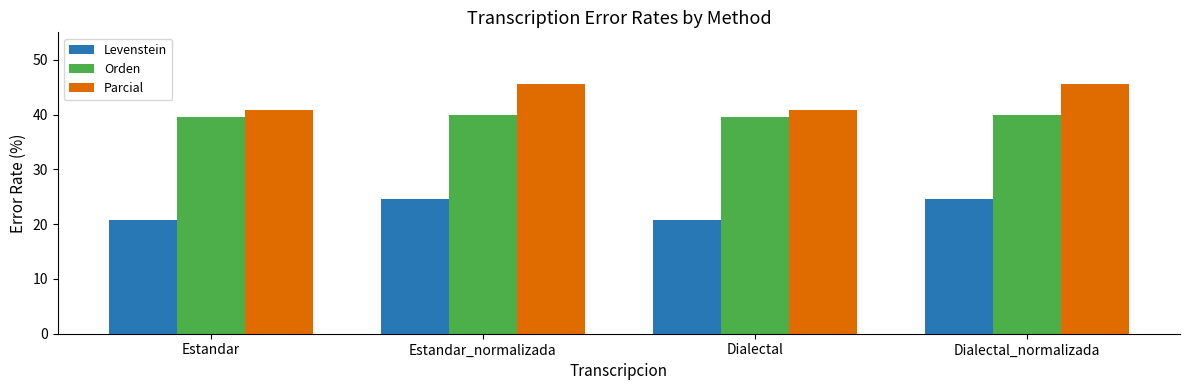

What is the maximum value shown in the chart?

45.6